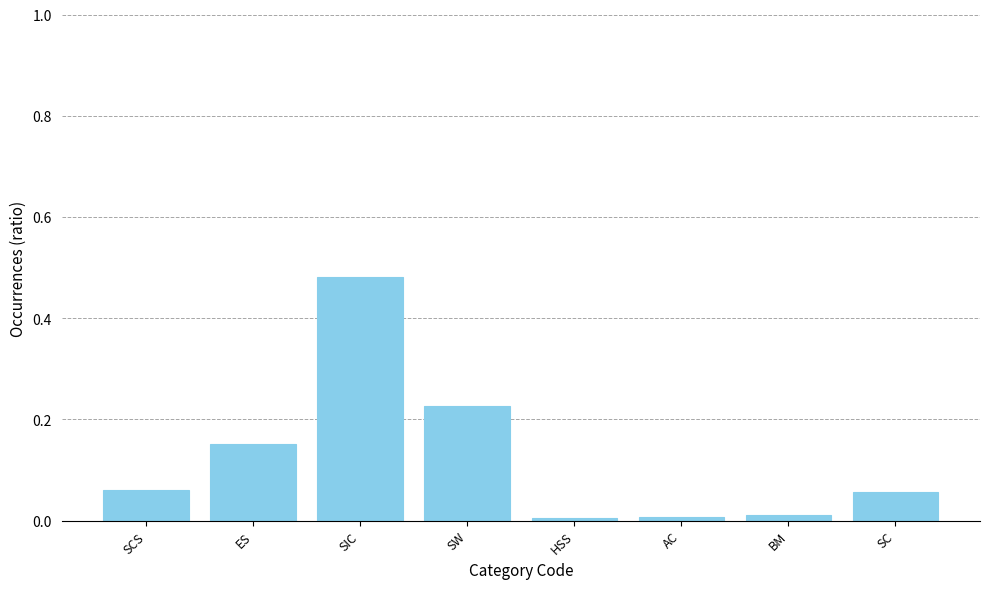

Which label corresponds to the largest value in the chart?

SIC